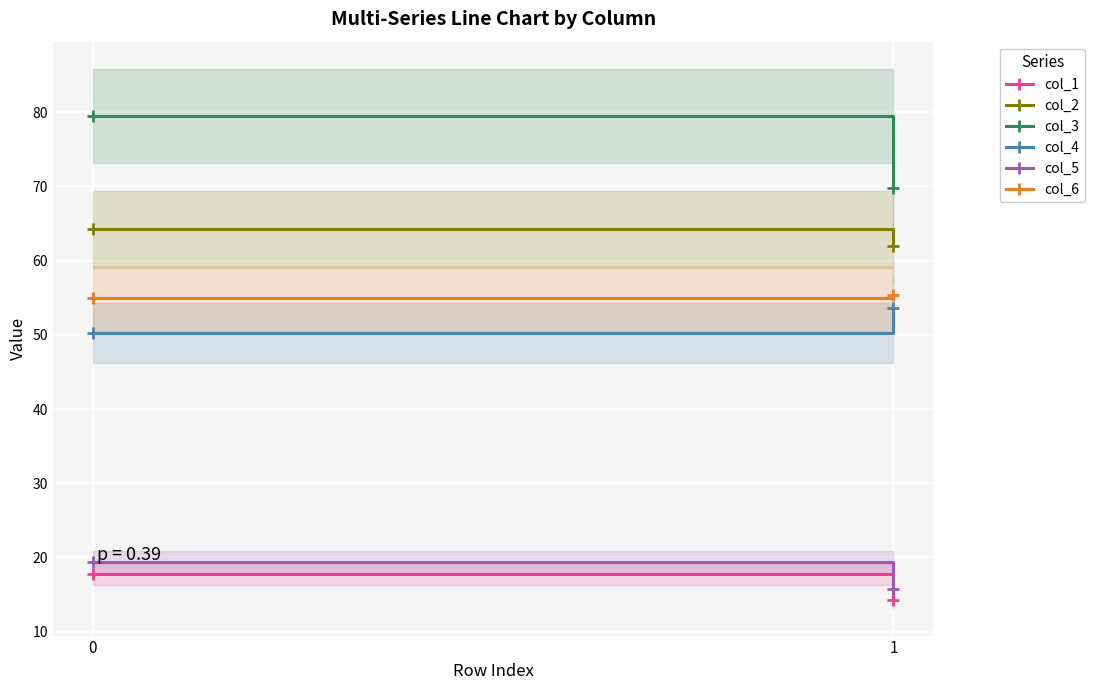

How many distinct data groups are displayed?

6